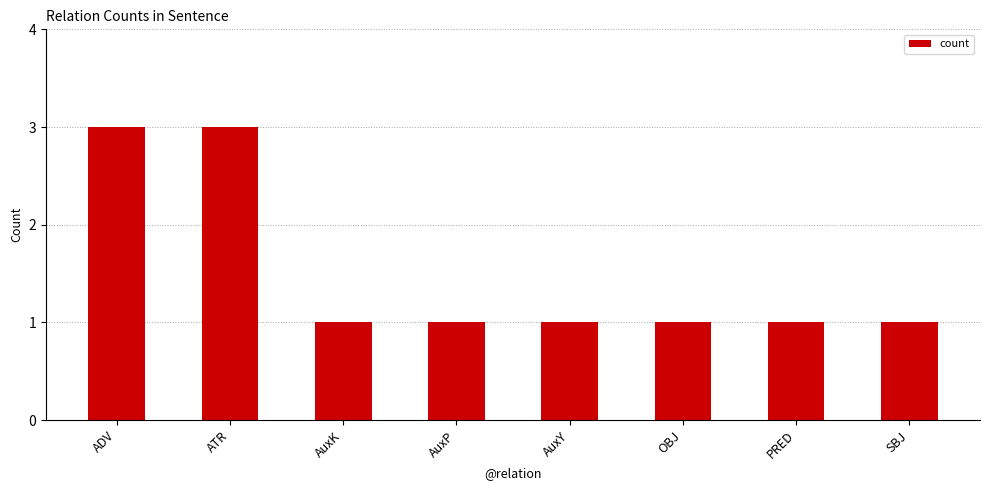

What is the maximum value shown in the chart?

3